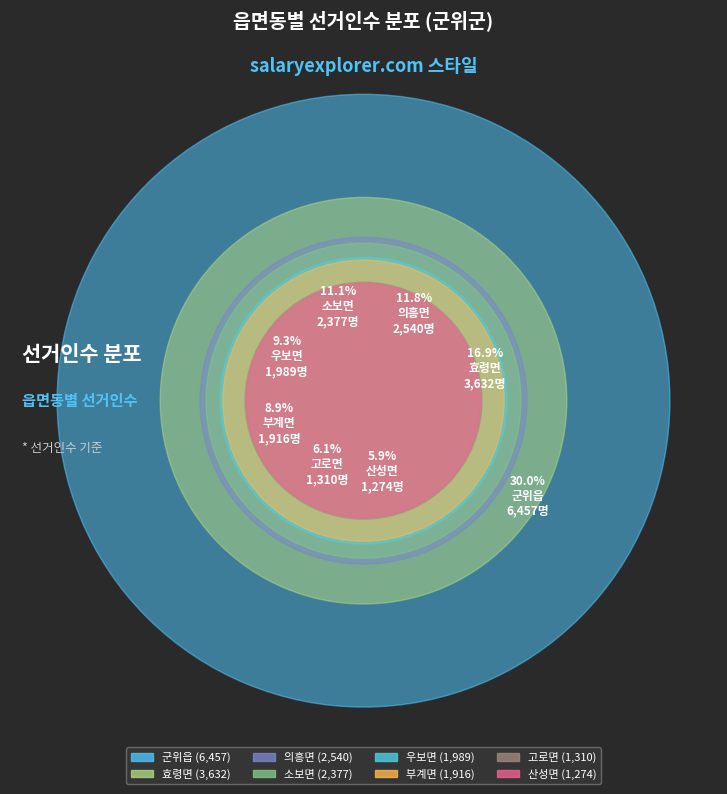

True or false: 부계면 accounts for 9% of the total.

True